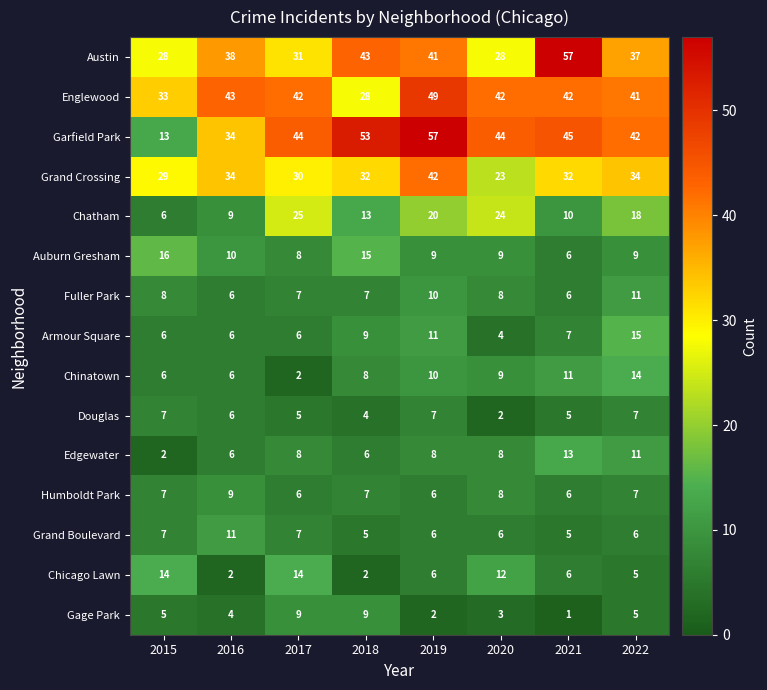

What is the greatest value displayed?

57